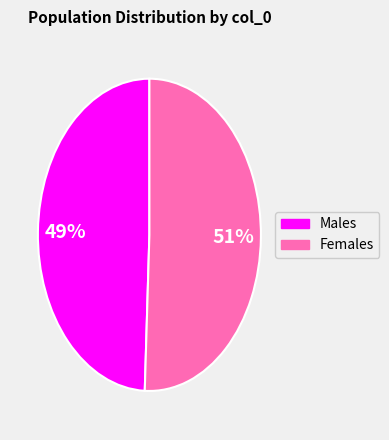

Does any single category account for the majority?

Yes